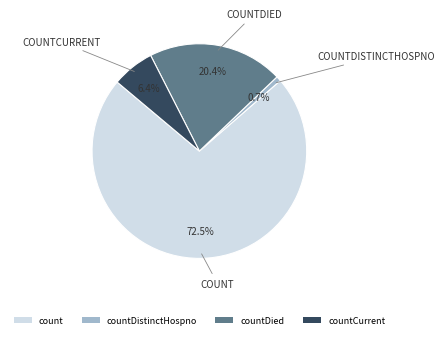

True or false: countDied accounts for 7% of the total.

False